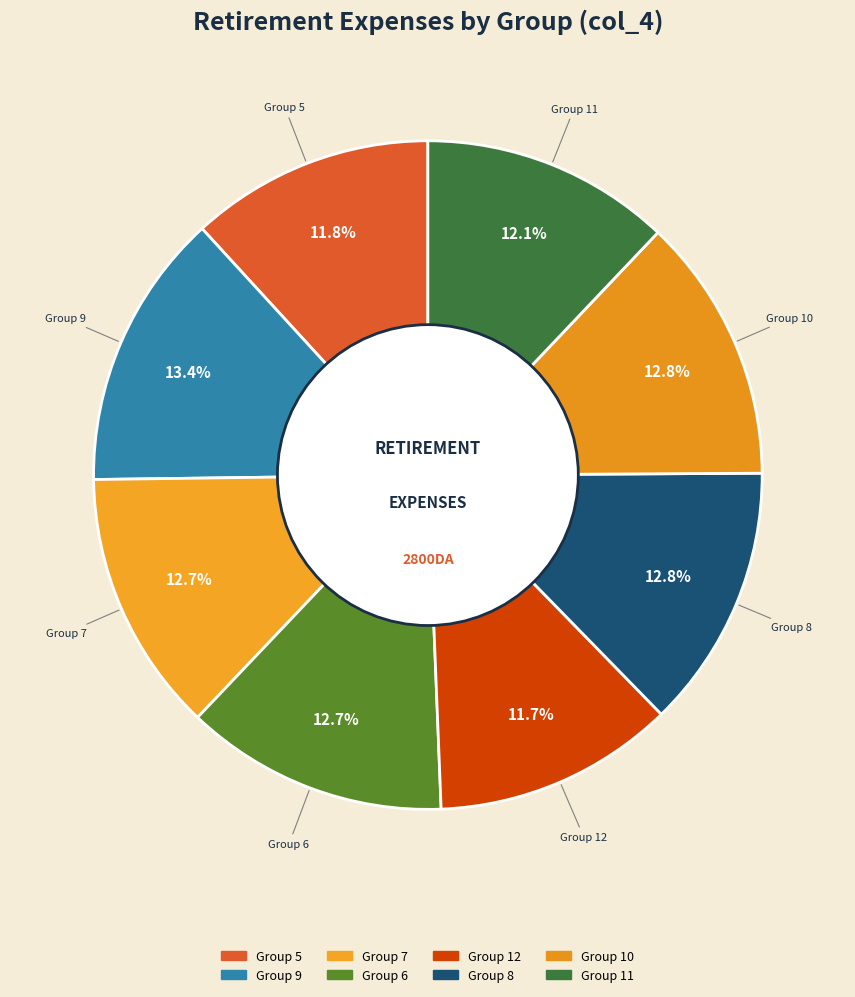

How many slices are in this pie chart?

8